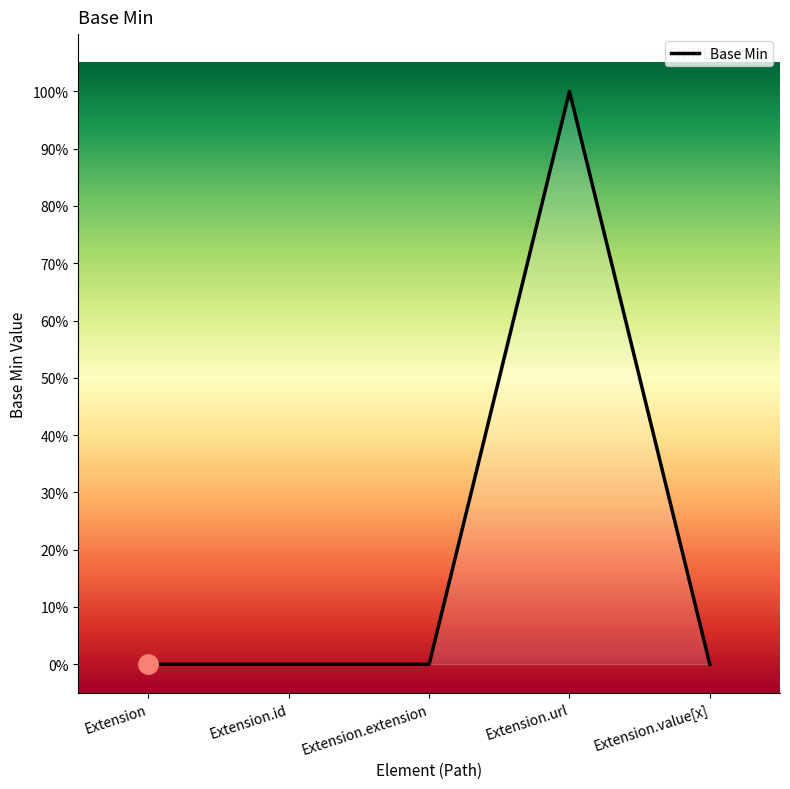

Count the values in the range 0 to 1.

5